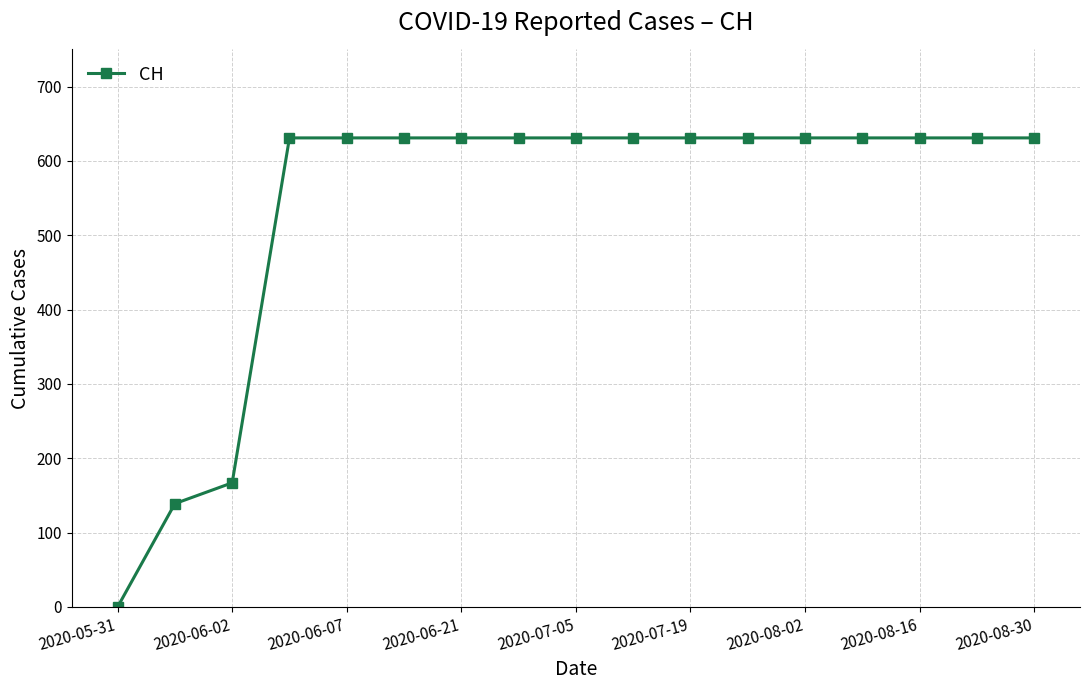

Count the number of categories in the chart.

17